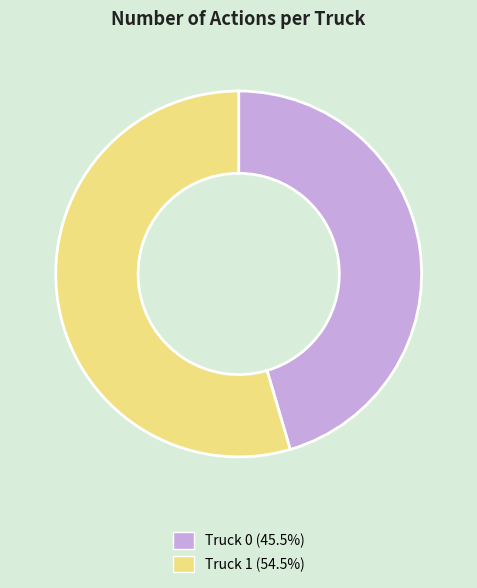

Which slice is the largest?

Truck 1